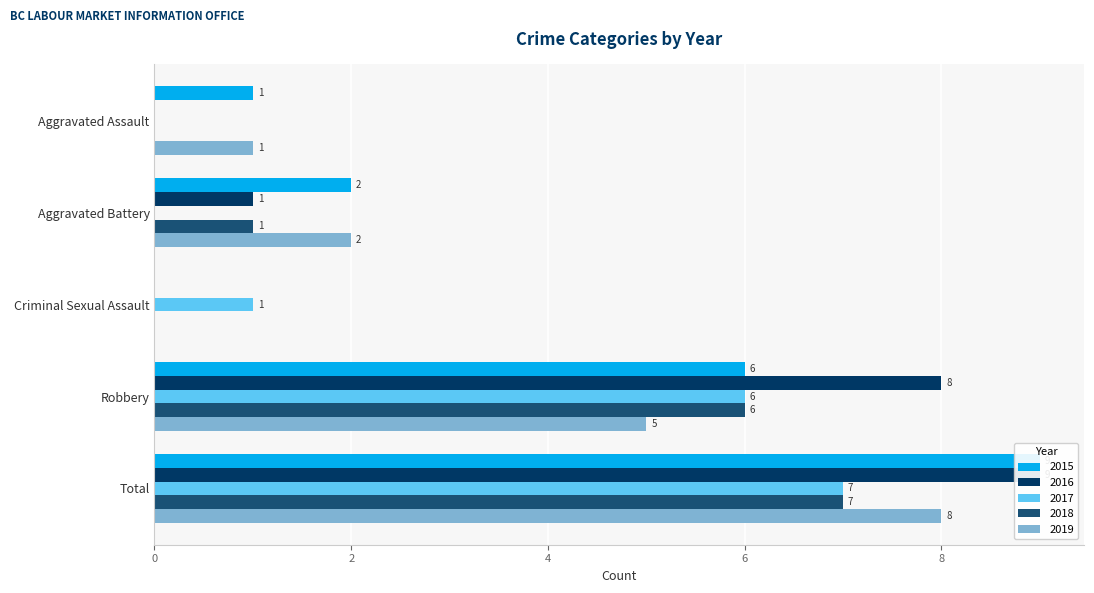

Reading left to right, extract all data points from this chart.

2015: 1	2	0	6	9
2016: 0	1	0	8	9
2017: 0	0	1	6	7
2018: 0	1	0	6	7
2019: 1	2	0	5	8